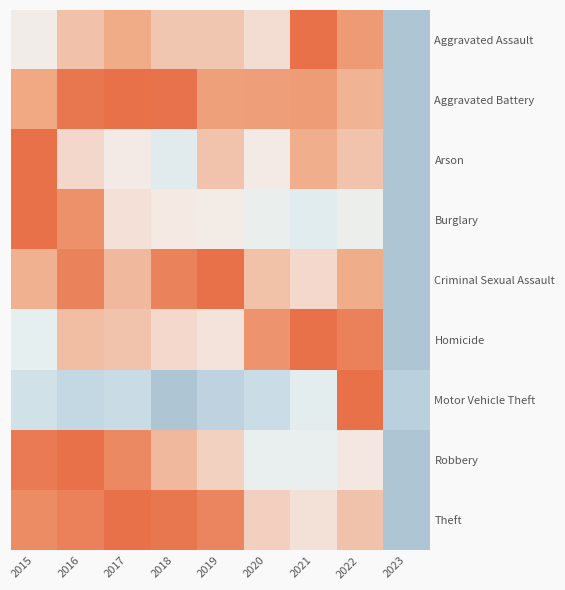

At how many categories does at least one series exceed 0?

9